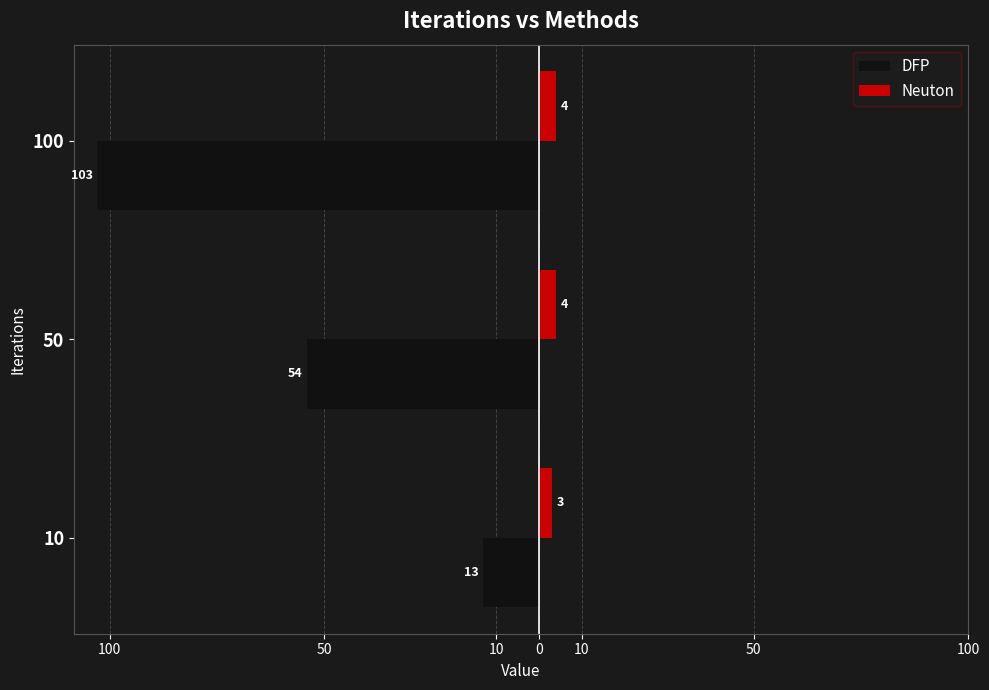

What are all the series names shown in the legend?

DFP, Neuton